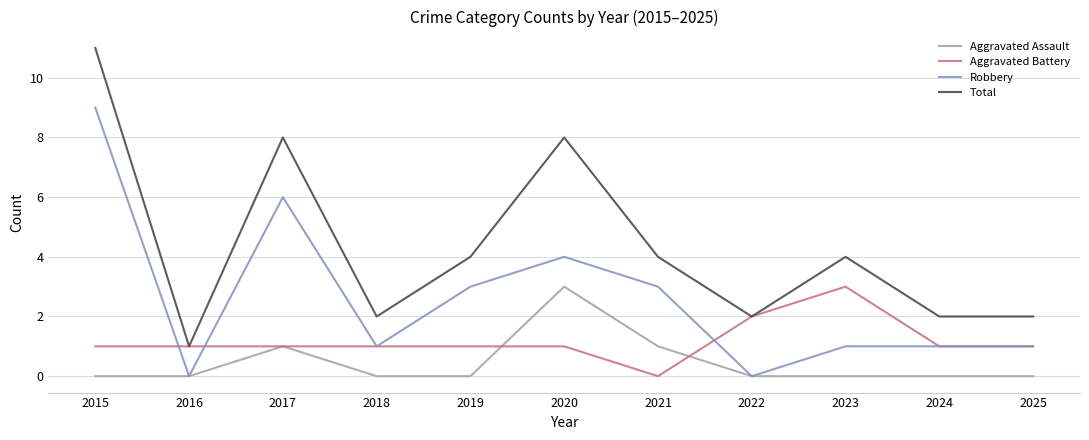

True or false: Robbery has a value of 2 at 2021.

False